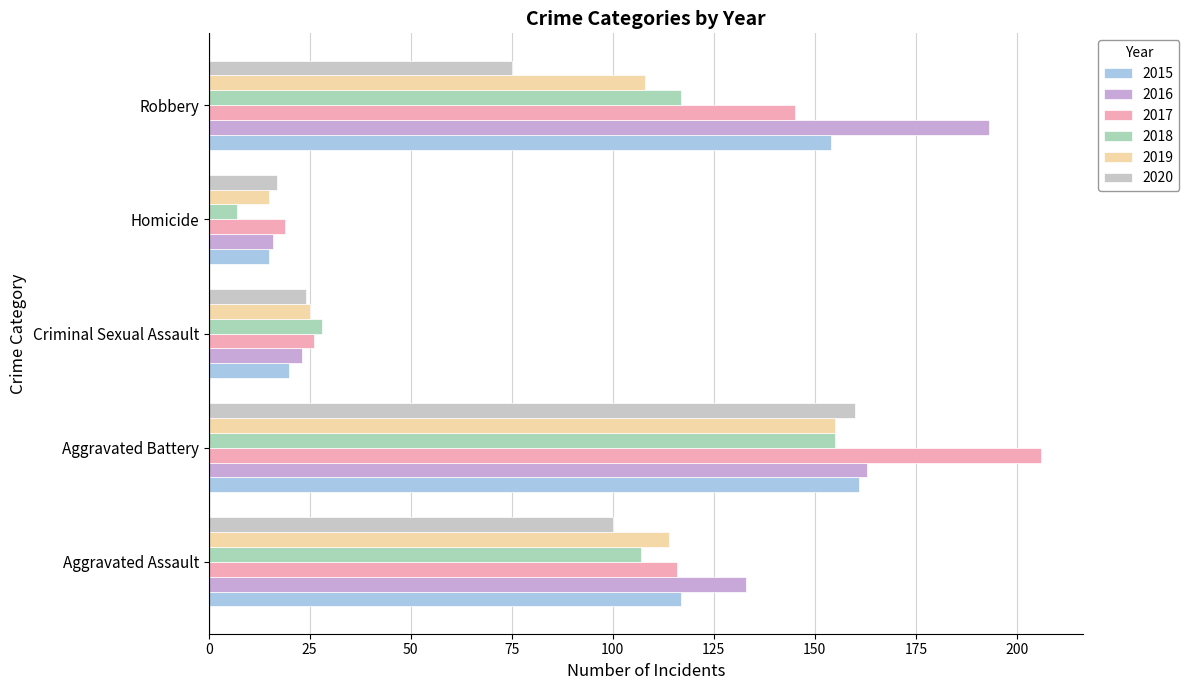

What is the spread (max minus min) of values at Homicide?

12